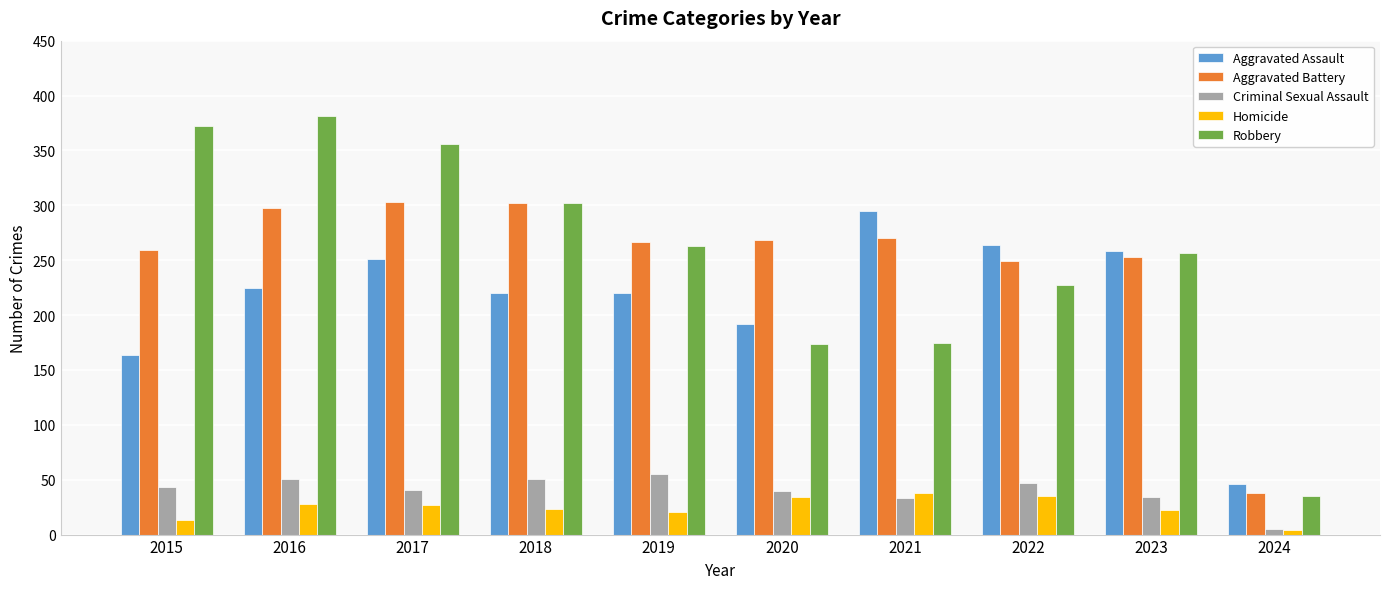

True or false: Criminal Sexual Assault has a value of 55 at 2019.

True